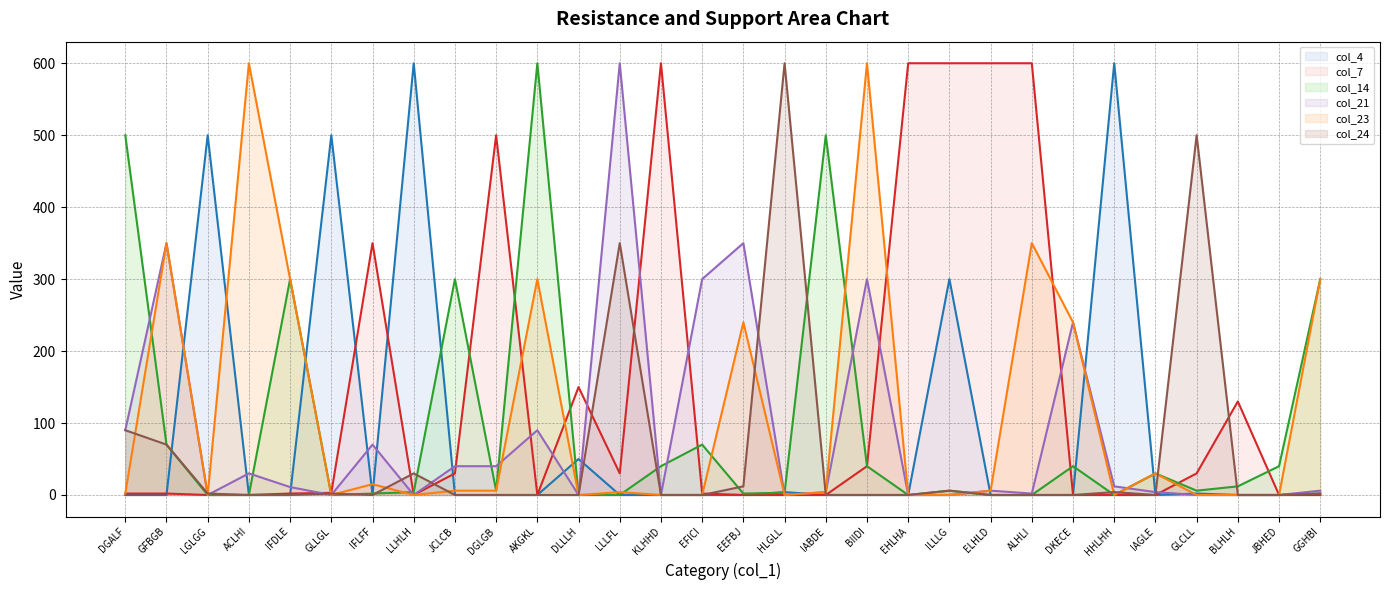

At IAGLE, list the series in order from smallest to largest.

col_4 line, col_7 line, col_24 line, col_21 line, col_14 line, col_23 line